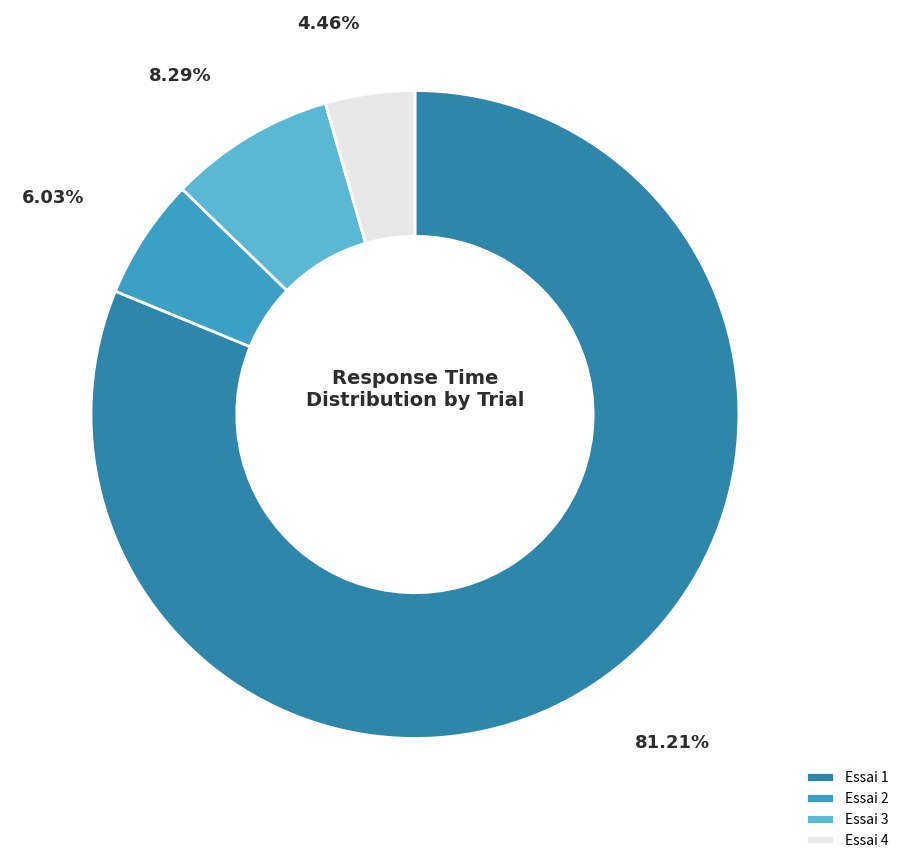

To the nearest percent, what is the difference between the Essai 3 and Essai 1 slice percentages?

73%